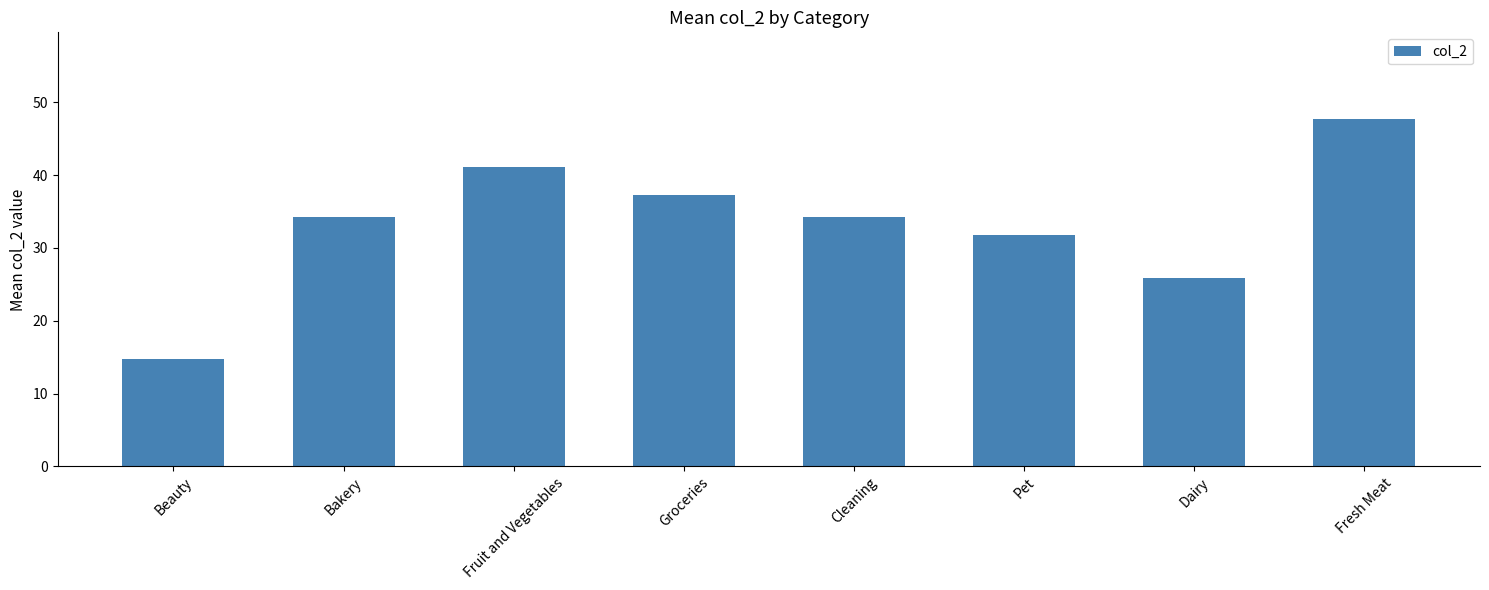

What is the value of the 5th bar from the left?

34.3